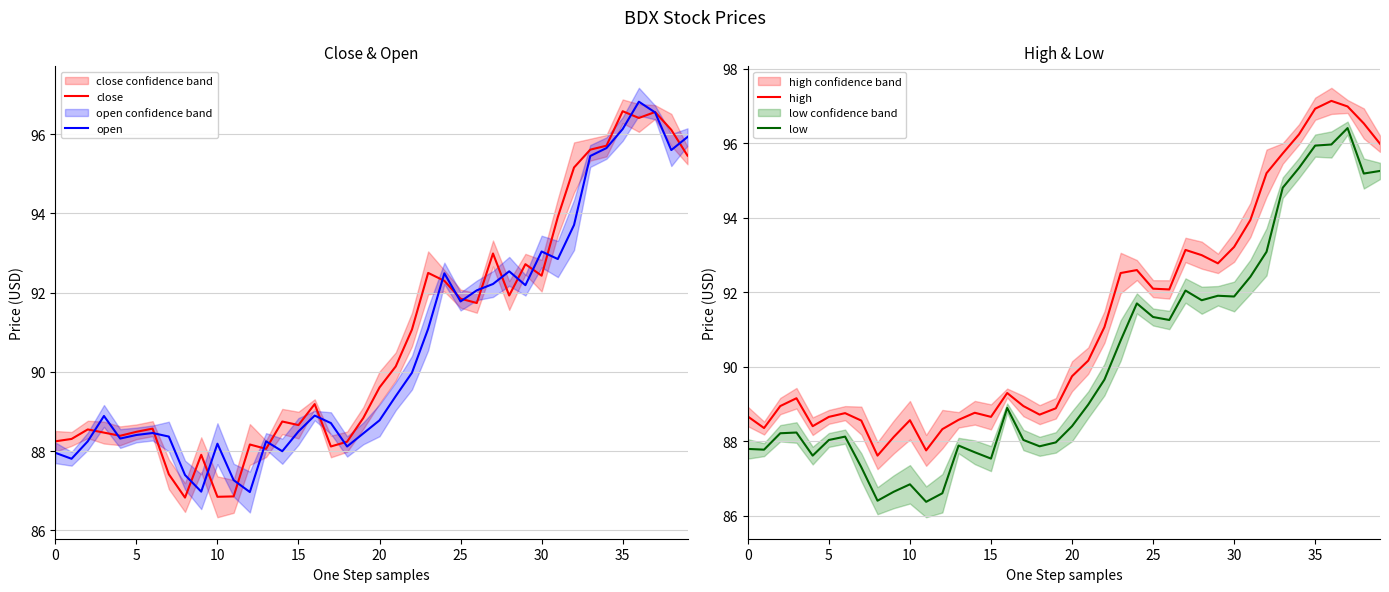

True or false: high has a value of 148.0 at 5.

False